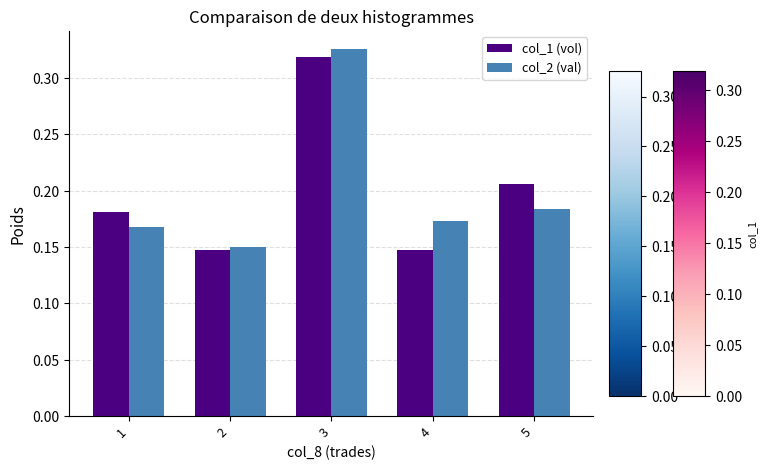

Between 3 and 5, which series saw the biggest shift?

col_2 (val)